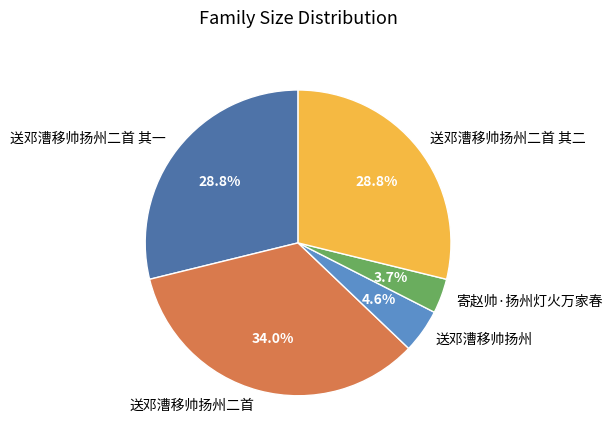

Is 送邓漕移帅扬州二首 其一 the majority of the pie?

No